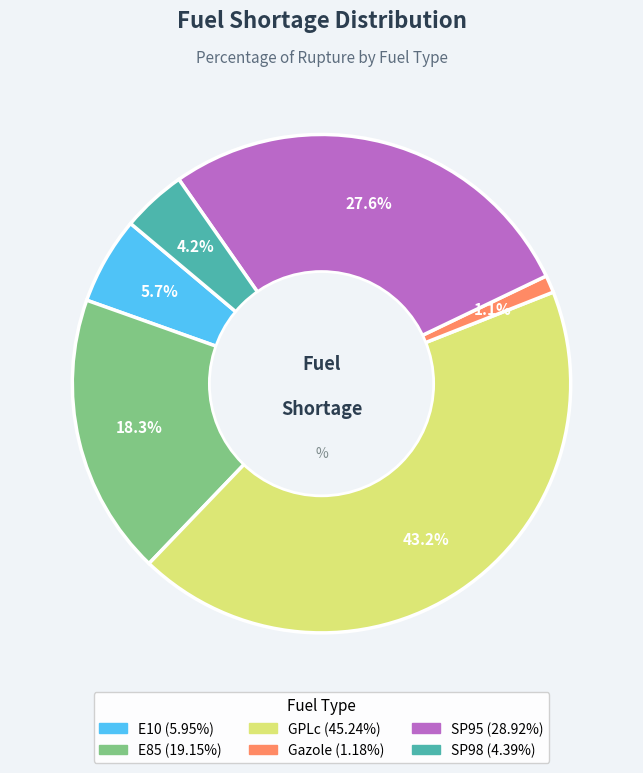

Does any single category account for the majority?

No